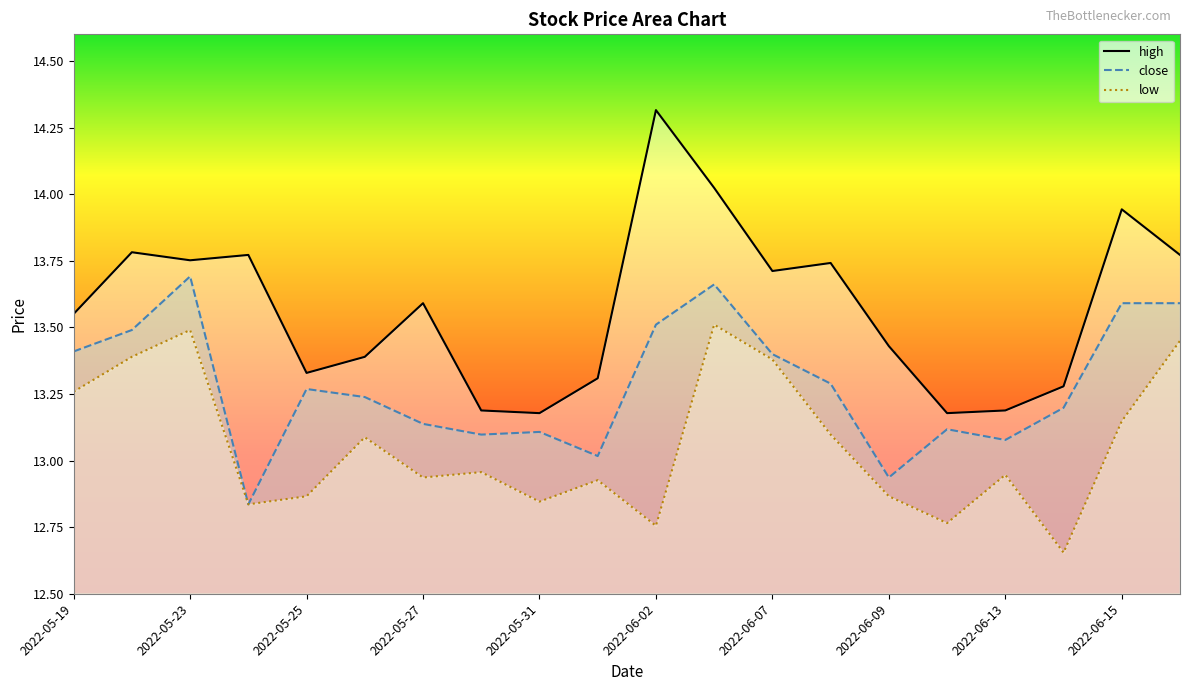

Does the chart have visible grid lines?

No